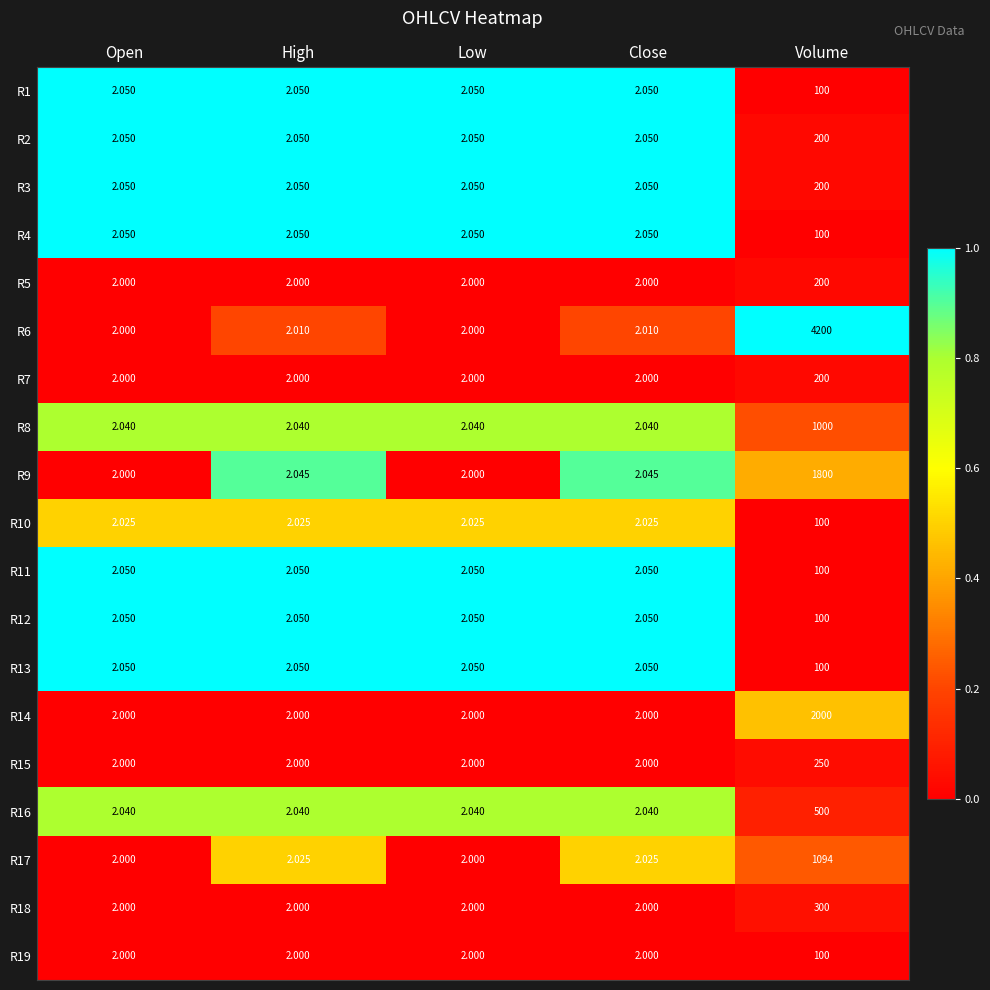

At which label does R6 reach its peak?

Volume